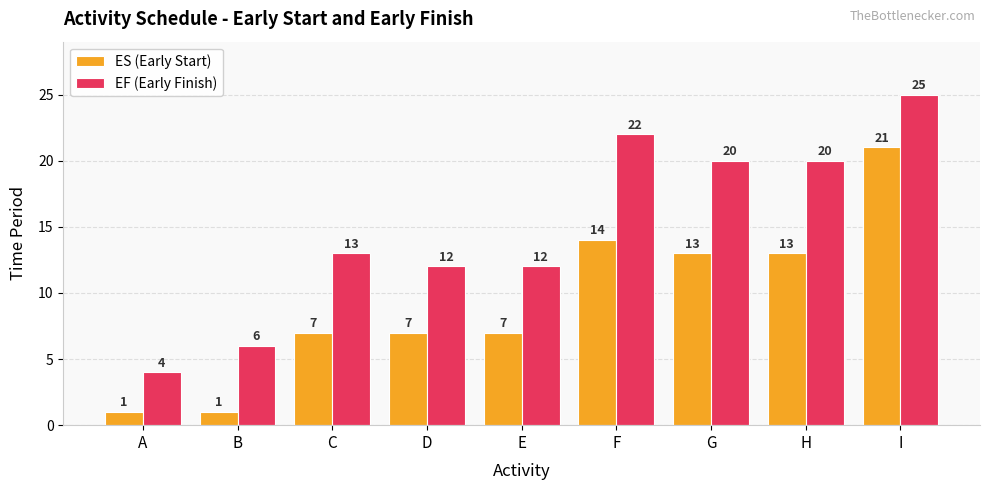

List the series in order of their overall mean, highest first.

EF (Early Finish), ES (Early Start)